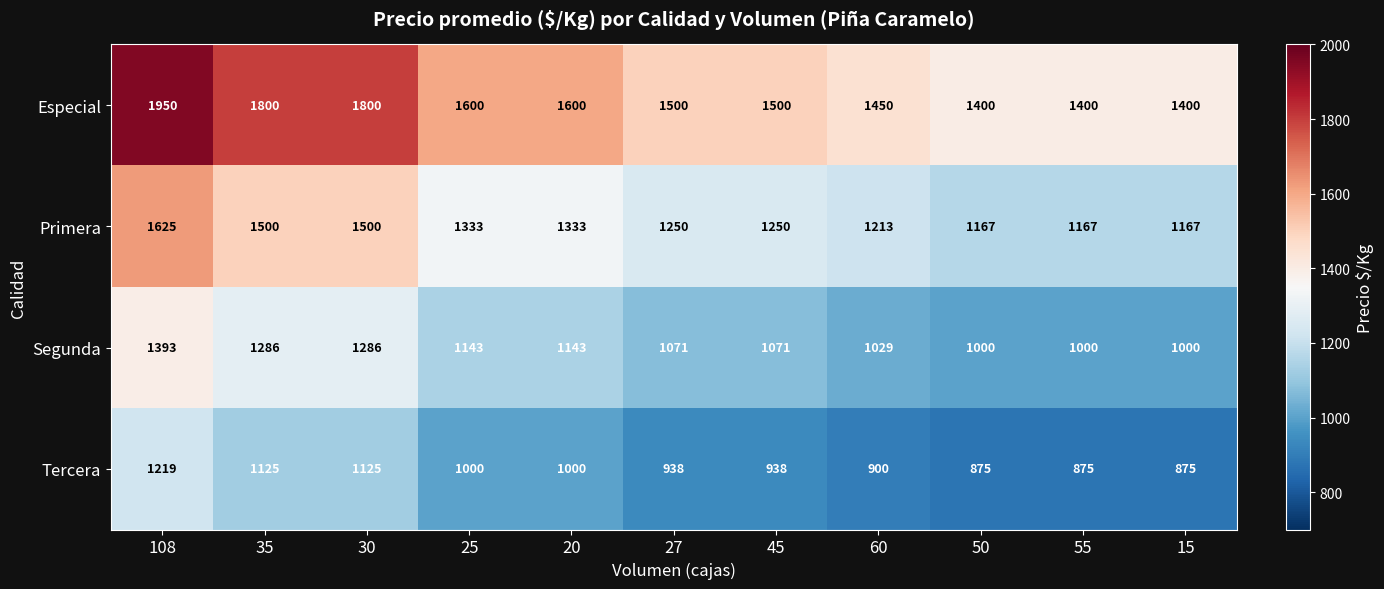

What is the greatest value displayed?

1950